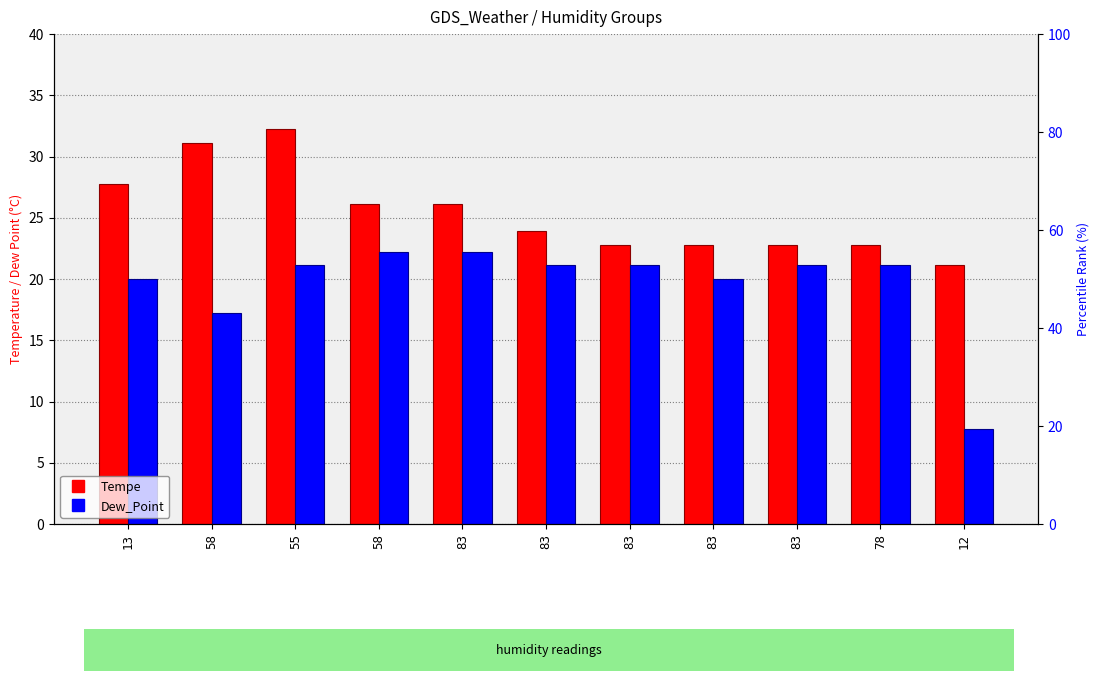

True or false: Dew_Point has a value of 31.1 at 83.

False